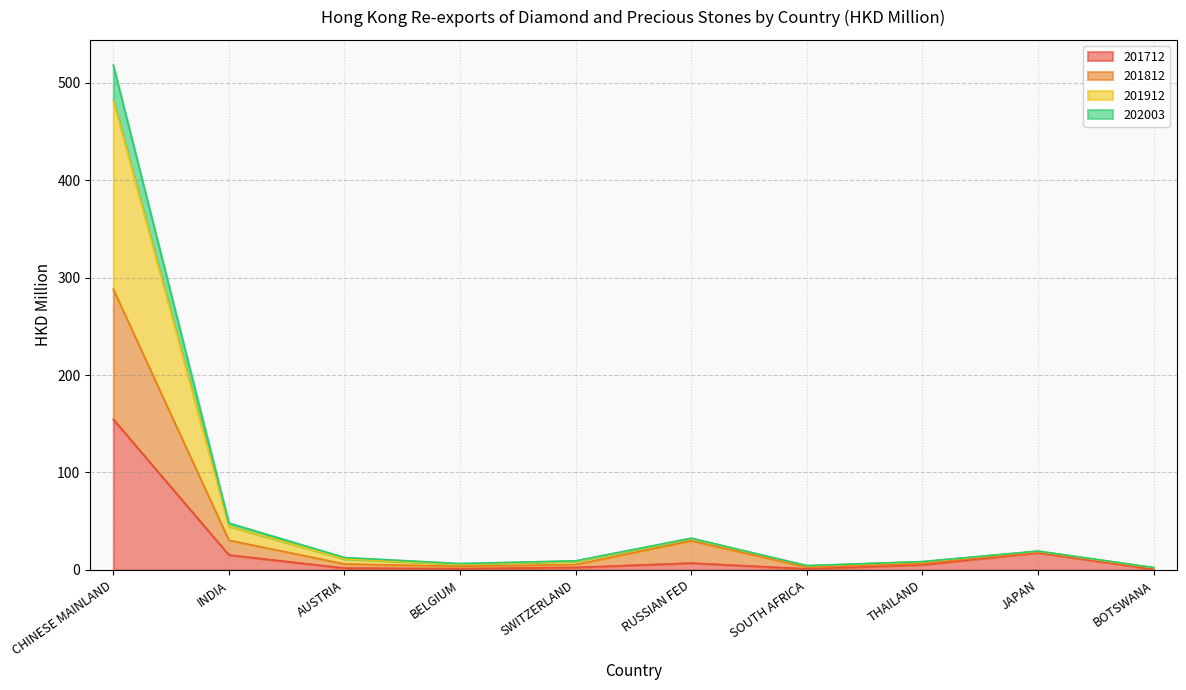

True or false: 201712 and 201812 intersect in this chart.

False